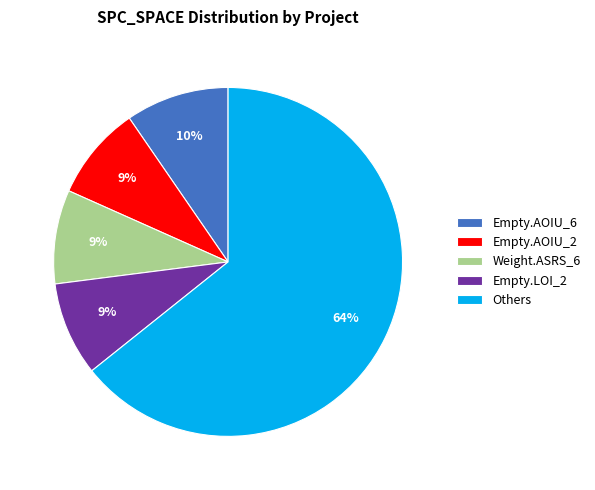

Do Empty.LOI_2 and Empty.AOIU_2 together represent more than half of the pie?

No